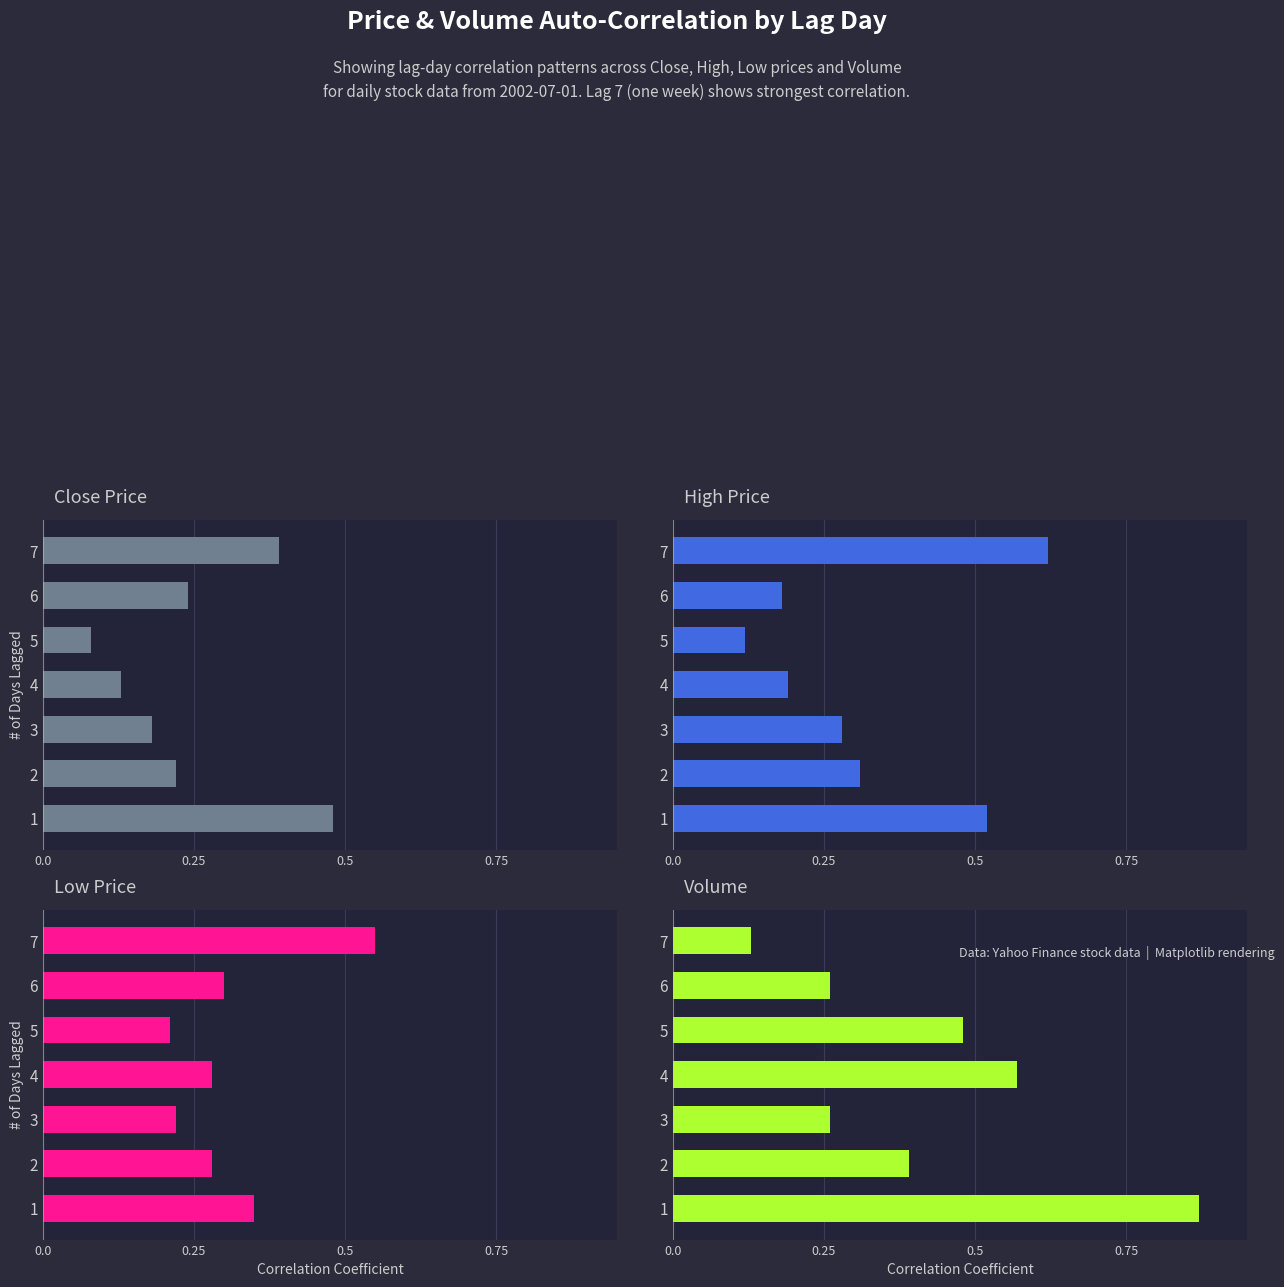

What is the sum of all Low Price values?

2.2